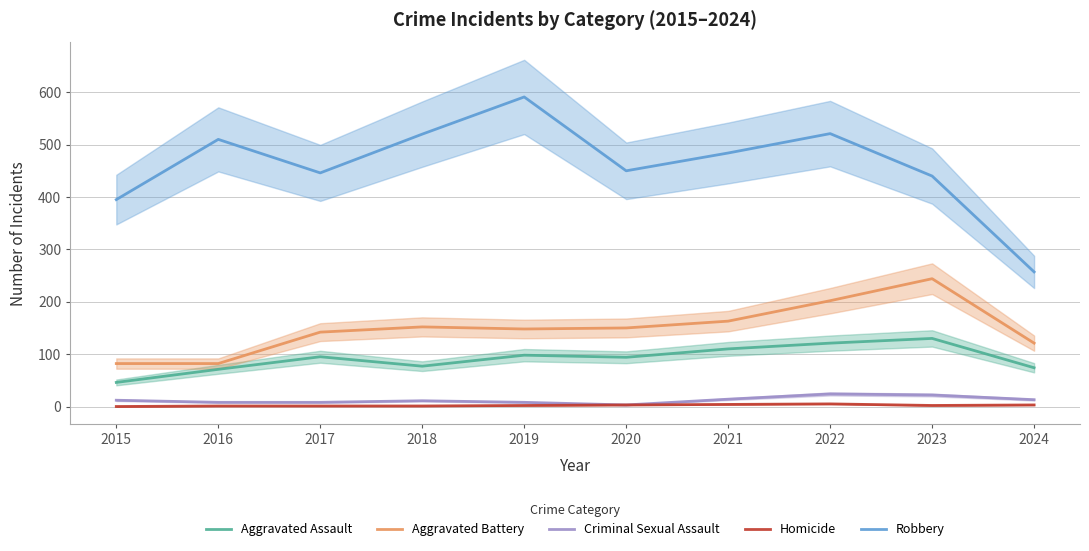

Reading right to left, list all the values displayed in this chart.

Aggravated Assault: 2024=74	2023=130	2022=121	2021=110	2020=94	2019=98	2018=77	2017=95	2016=71	2015=46
Aggravated Battery: 2024=121	2023=244	2022=202	2021=163	2020=150	2019=148	2018=152	2017=142	2016=82	2015=82
Criminal Sexual Assault: 2024=13	2023=22	2022=24	2021=14	2020=3	2019=8	2018=11	2017=8	2016=8	2015=12
Homicide: 2024=3	2023=2	2022=5	2021=4	2020=3	2019=2	2018=1	2017=1	2016=1	2015=0
Robbery: 2024=257	2023=440	2022=521	2021=484	2020=450	2019=591	2018=520	2017=446	2016=510	2015=395